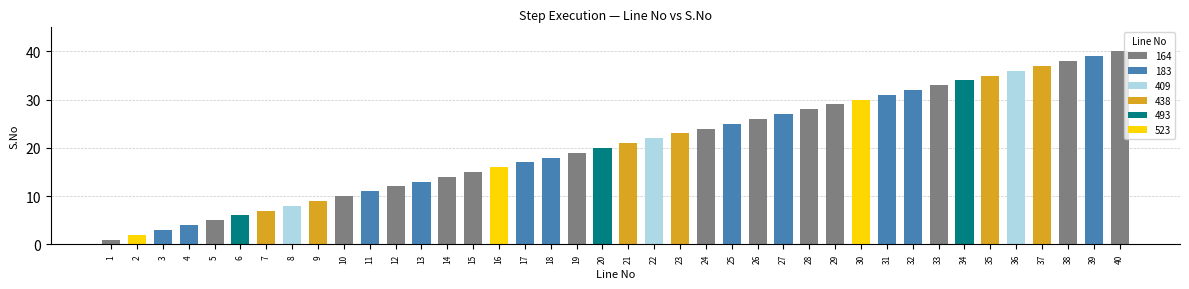

Which category has the lowest value across all series?

1